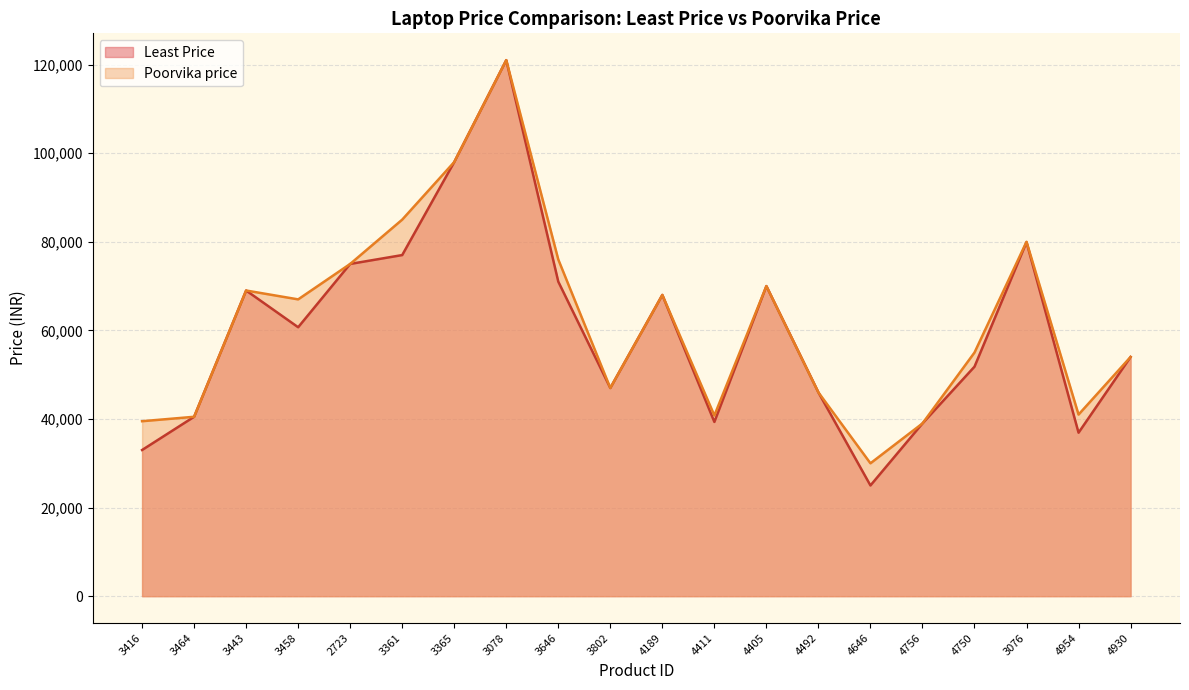

Reading right to left, list all the values displayed in this chart.

Least Price: 53990	36899	79899	51800	38990	24990	45990	69990	39327	67990	46990	70990	120990	97990	76990	74990	60700	68990	40490	32990
Poorvika price: 53990	40990	79990	54990	38990	29990	45990	69990	40790	67990	46990	75990	120990	97990	84990	74990	66990	68990	40490	39490